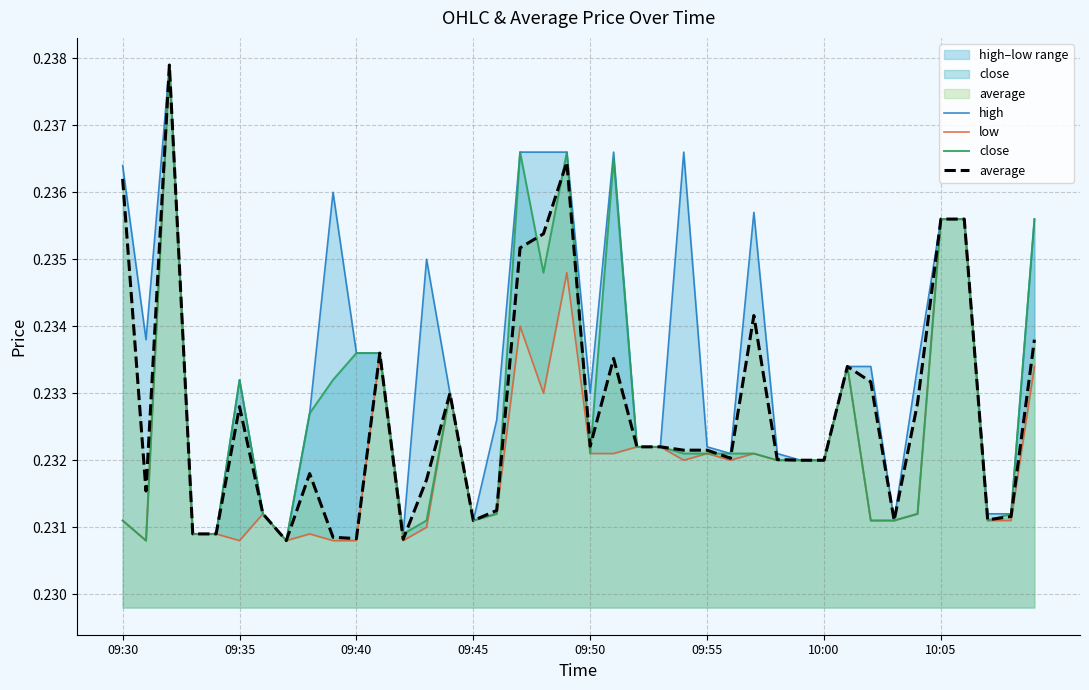

Rank the series by their maximum value, from lowest to highest.

high, low, close, average